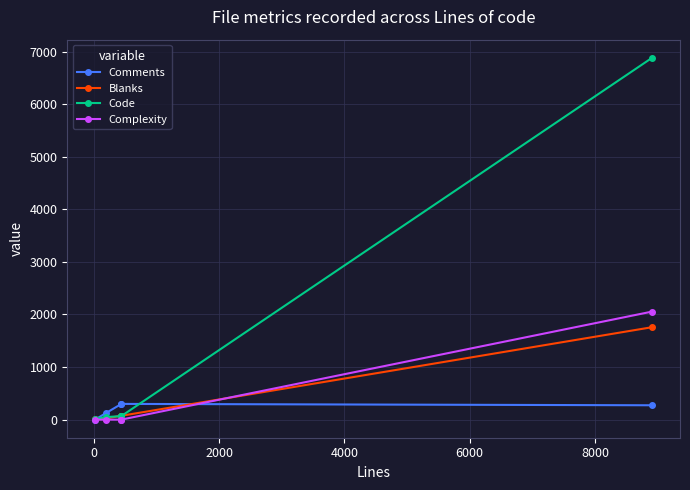

True or false: Comments has more than 1 points higher than both neighbors.

False